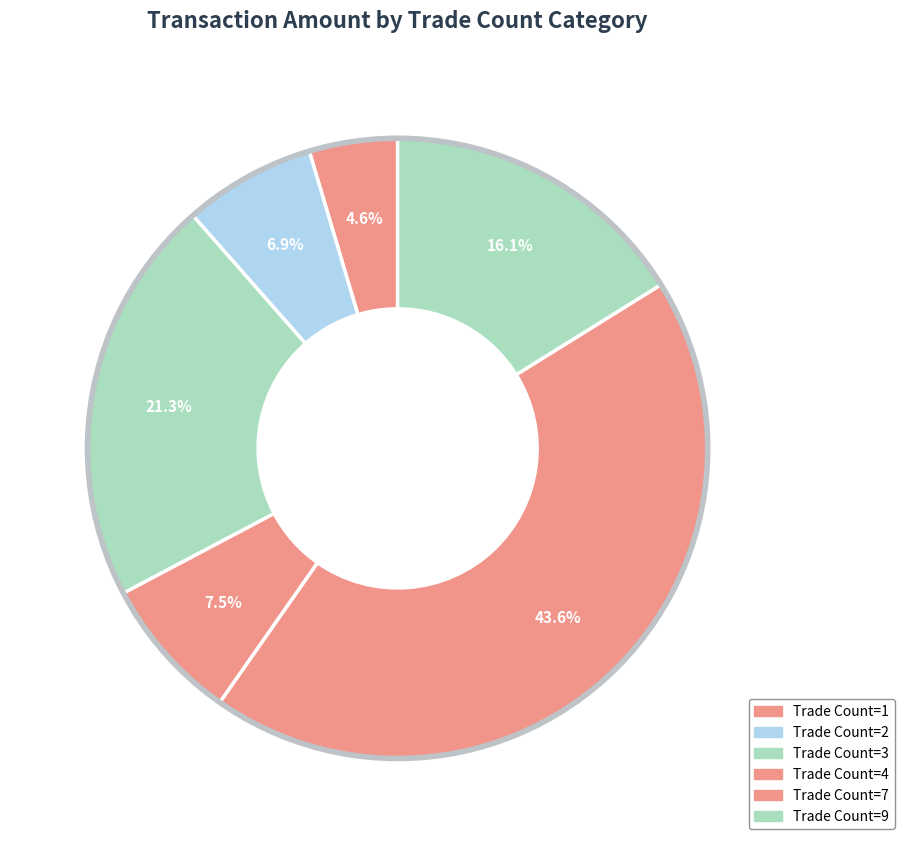

How many slices are in this pie chart?

6